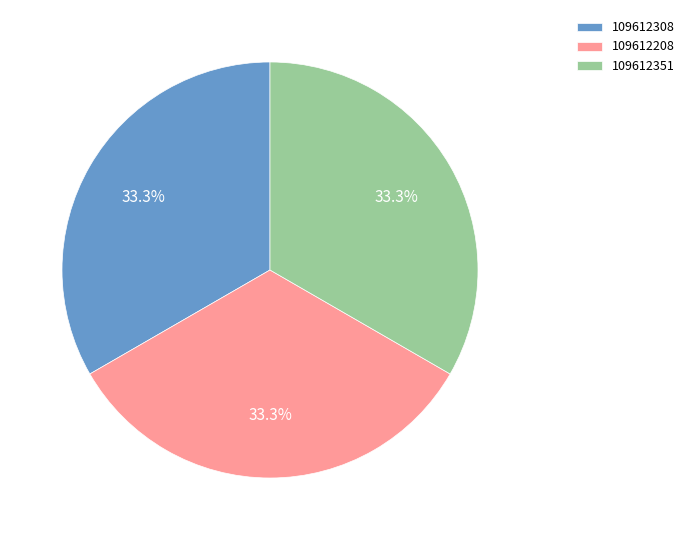

What is the ratio of the value at 109612351 to the value at 109612208?

1.0